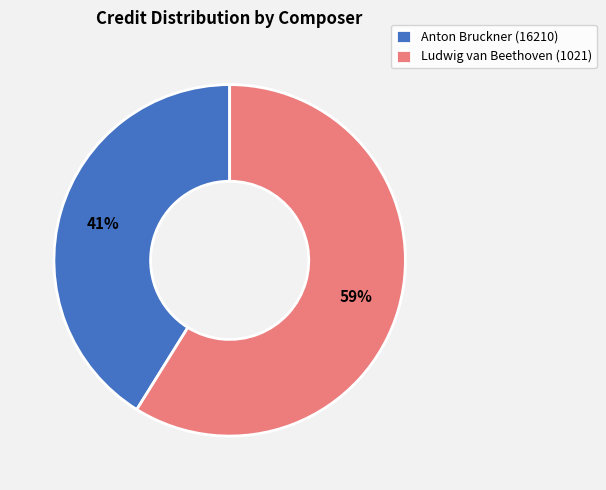

Is it true that Anton Bruckner (16210) is 33% of the pie?

False